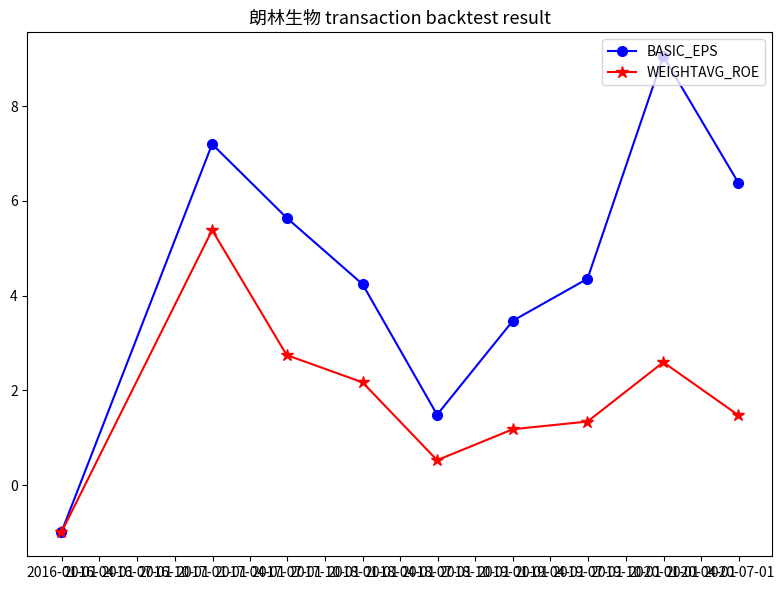

Rank the series by their average value, from highest to lowest.

BASIC_EPS, WEIGHTAVG_ROE